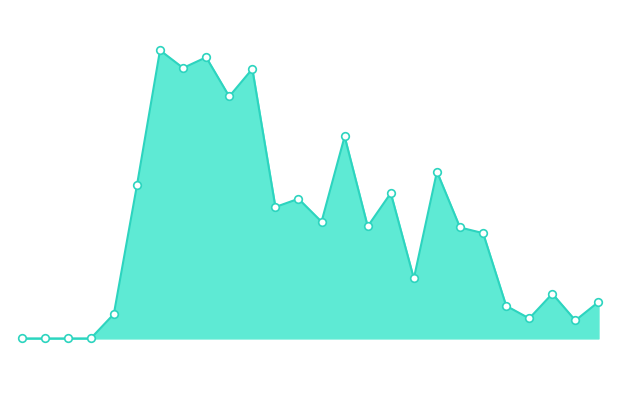

Is this an area chart (filled region under the line)?

Yes